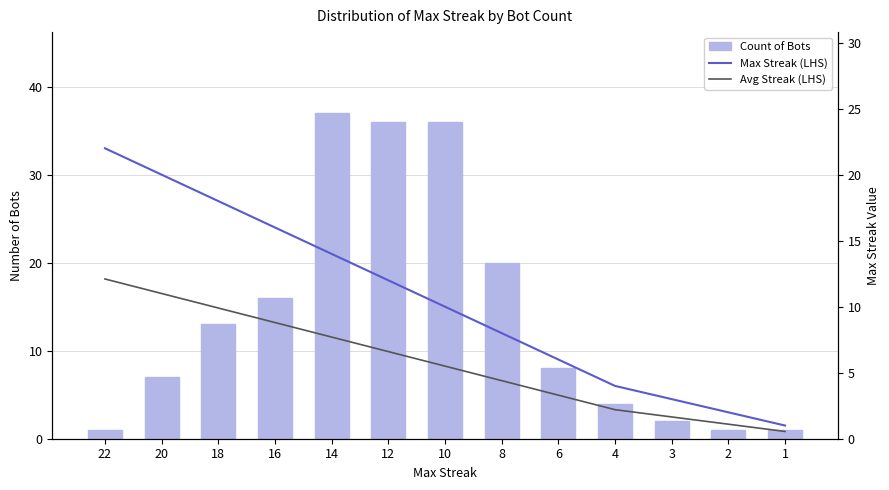

What is the greatest value displayed?

37.0